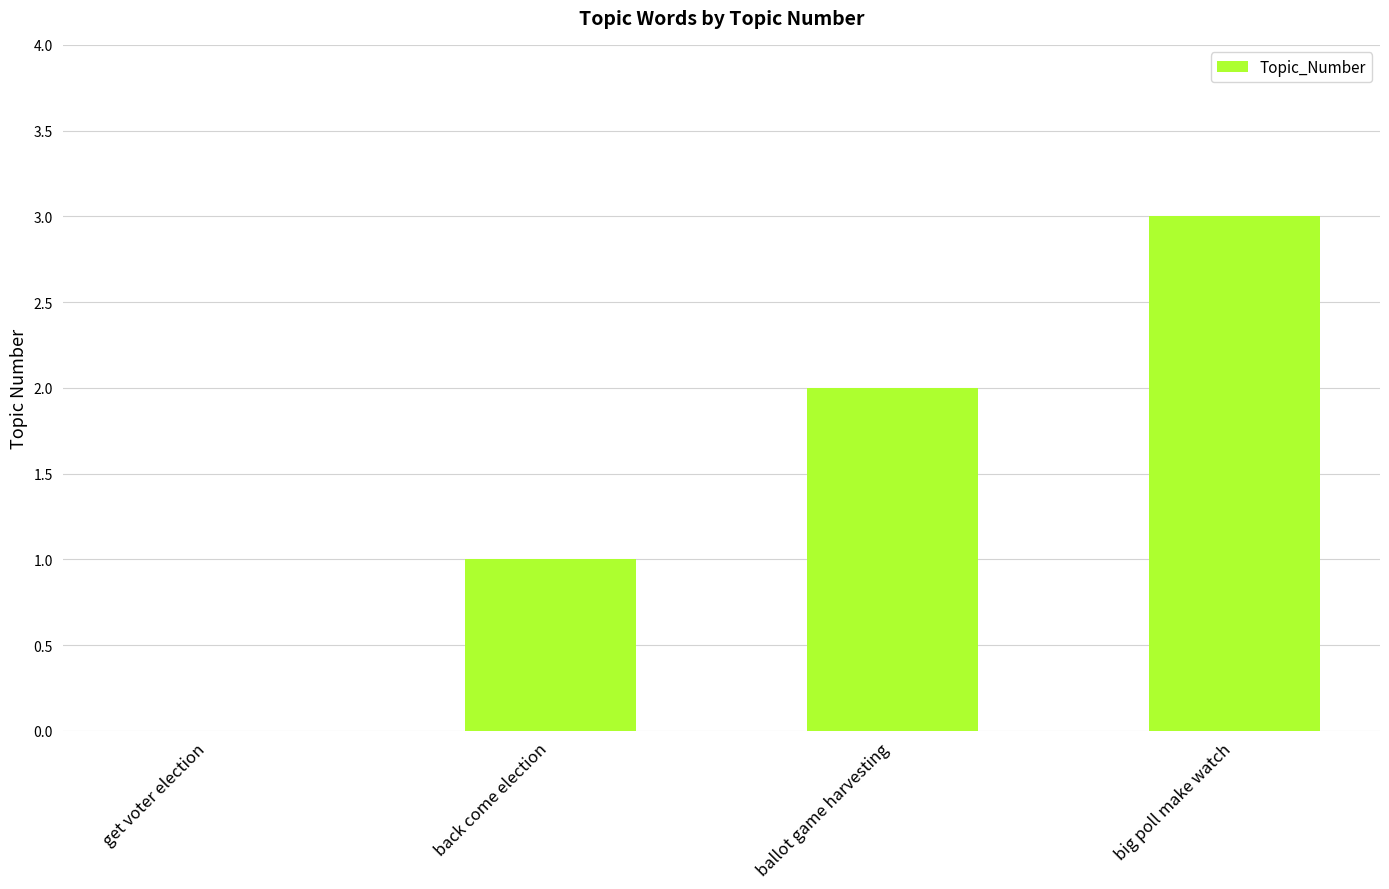

What is the approximate value at ballot game harvesting?

2